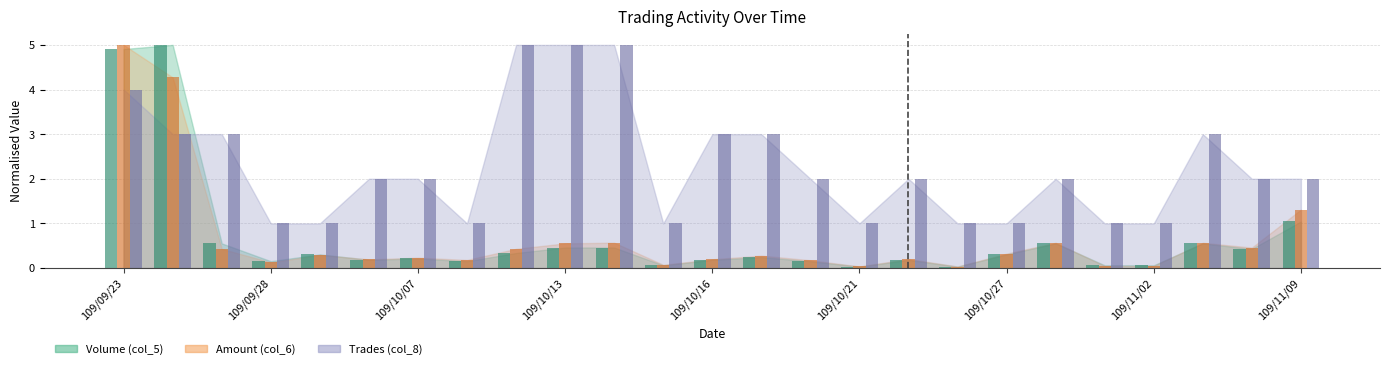

Which has a higher value, 109/09/28 or 109/10/19?

109/10/19